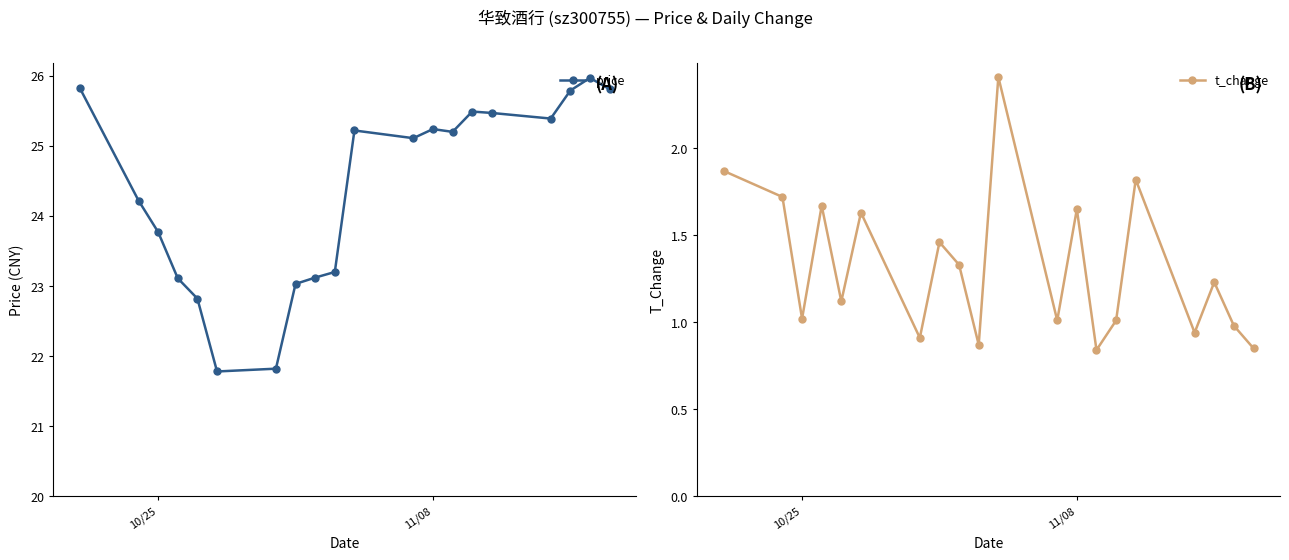

True or false: price has more than 1 interior local peaks.

True